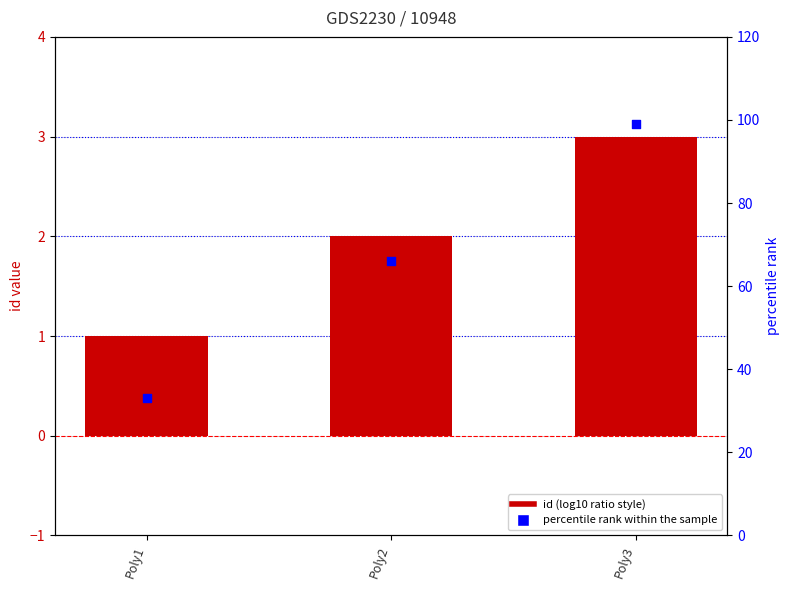

What are all the series names shown in the legend?

id, percentile rank within the sample